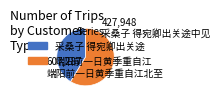

Does any single category account for the majority?

Yes